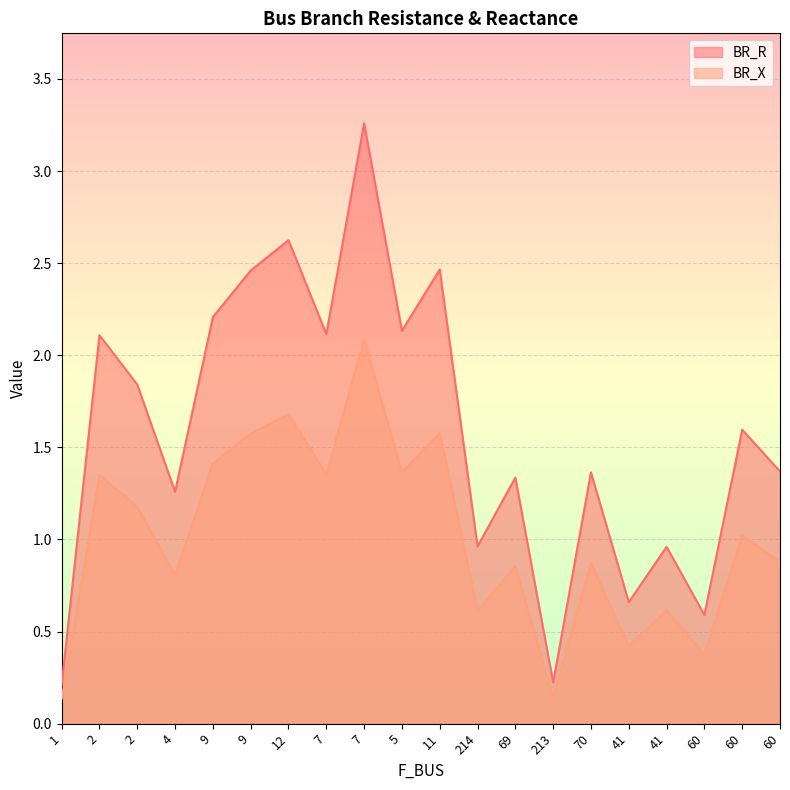

Reading left to right, list all the values displayed in this chart.

BR_R: 1=0.2	2=2.1	2=1.8	4=1.3	9=2.2	9=2.5	12=2.6	7=2.1	7=3.3	5=2.1	11=2.5	214=1.0	69=1.3	213=0.2	70=1.4	41=0.7	41=1.0	60=0.6	60=1.6	60=1.4
BR_X: 1=0.1	2=1.3	2=1.2	4=0.8	9=1.4	9=1.6	12=1.7	7=1.4	7=2.1	5=1.4	11=1.6	214=0.6	69=0.9	213=0.1	70=0.9	41=0.4	41=0.6	60=0.4	60=1.0	60=0.9